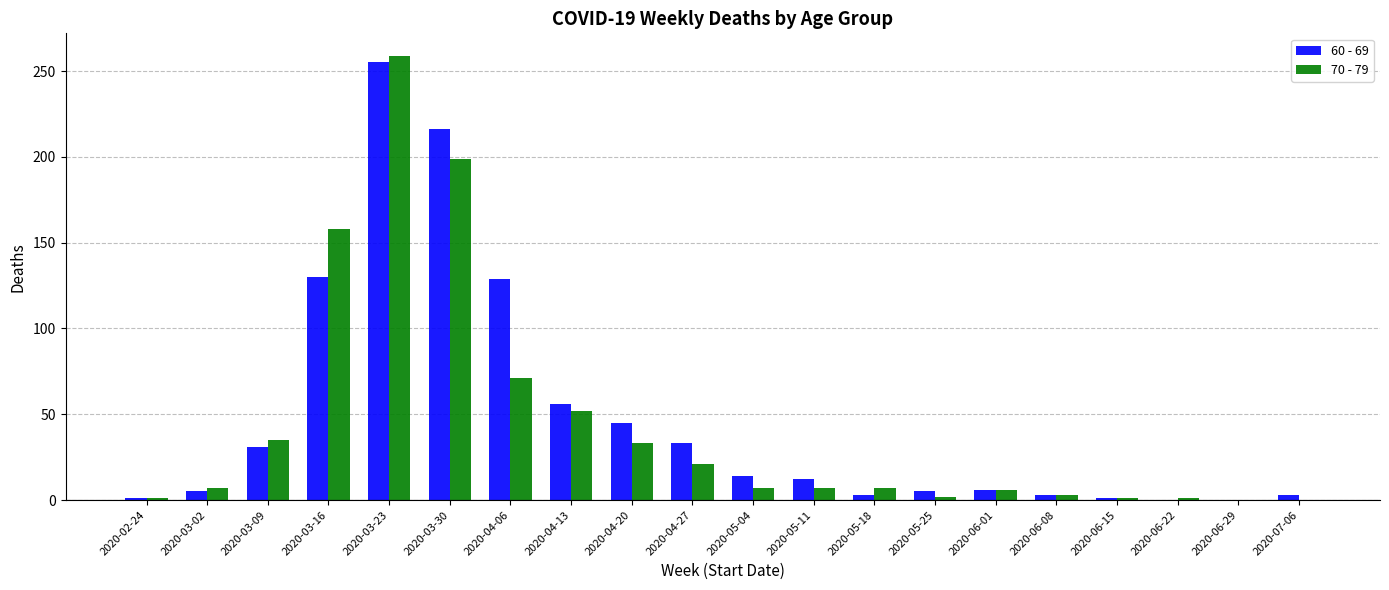

What is the sum of the 70 - 79 values at 2020-06-01 and 2020-03-30?

205